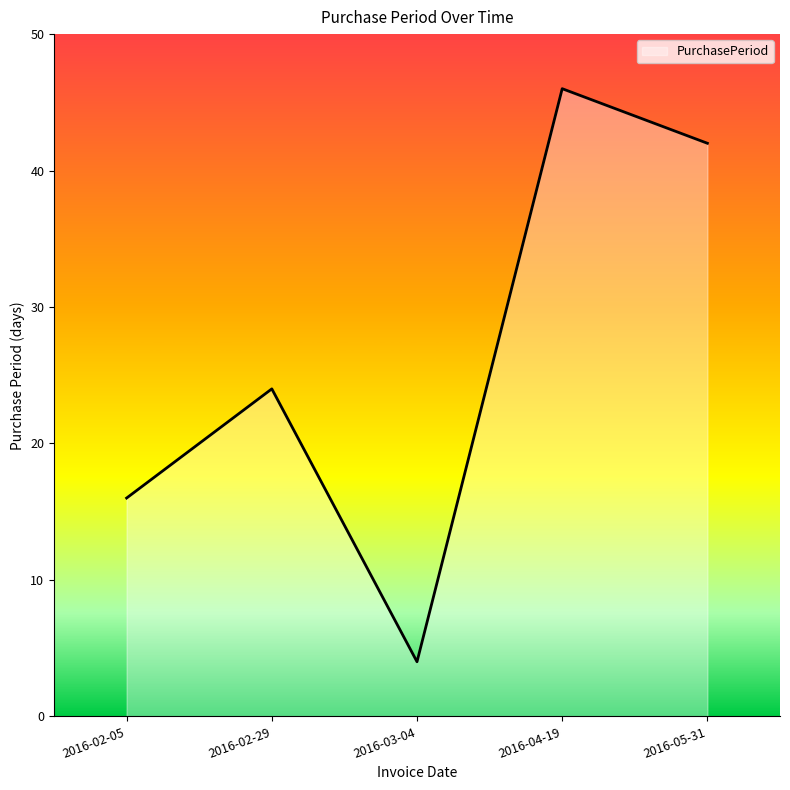

List the labels in order of value, largest first.

2016-04-19, 2016-05-31, 2016-02-29, 2016-02-05, 2016-03-04